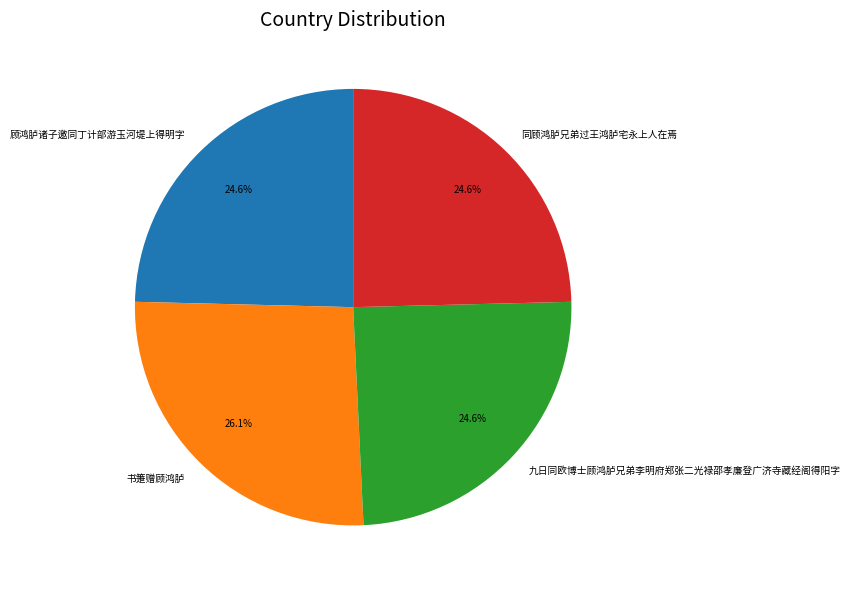

Which has a higher value, 顾鸿胪诸子邀同丁计部游玉河堤上得明字 or 书箑赠顾鸿胪?

书箑赠顾鸿胪